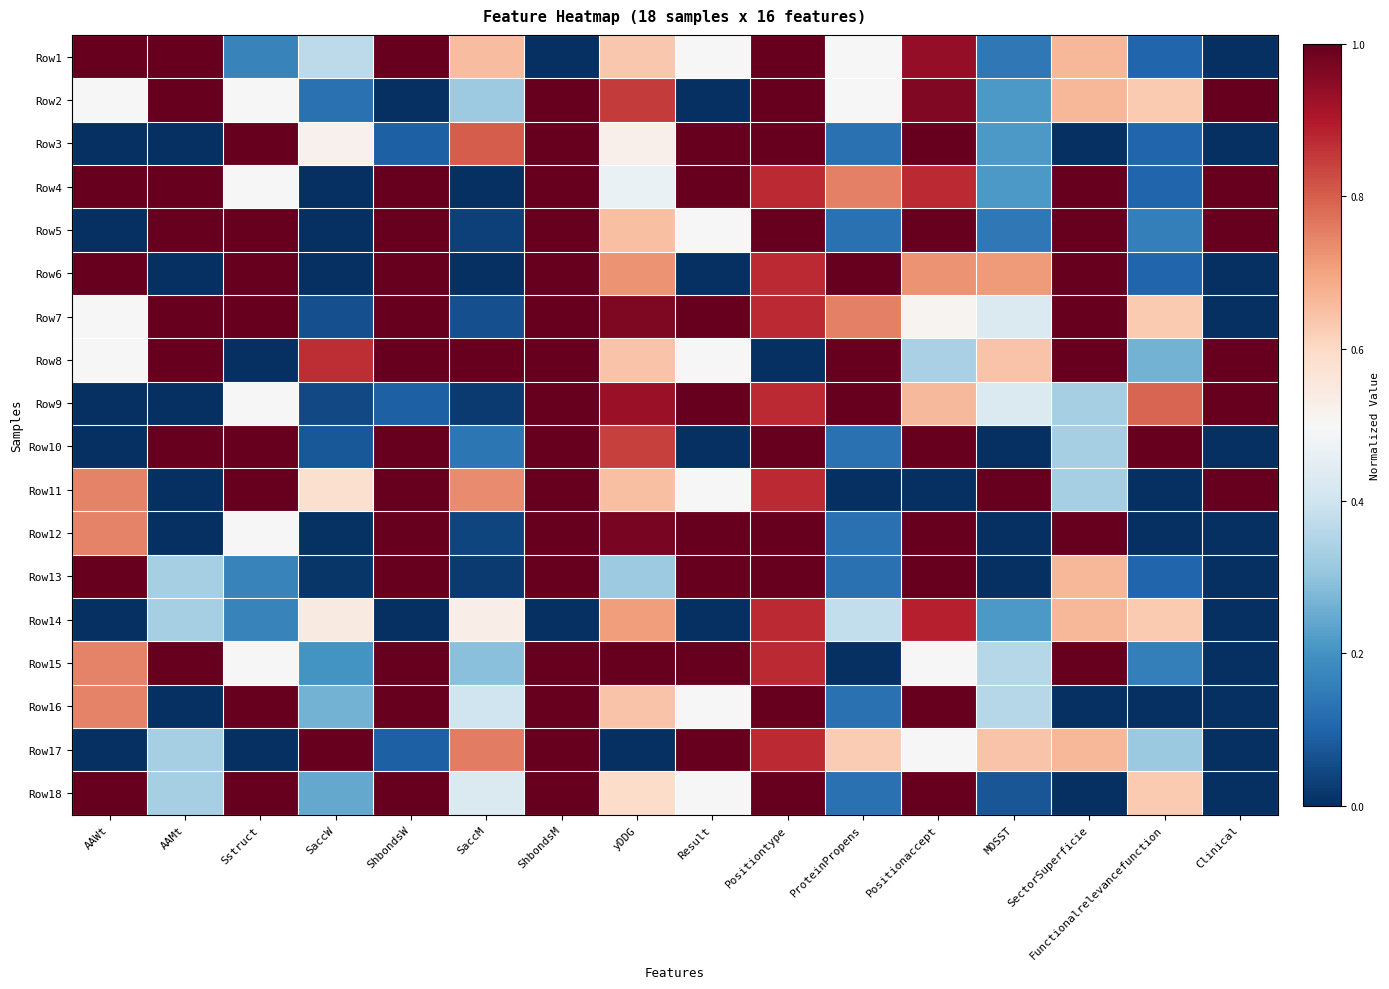

Which has a higher value, ProteinPropens or ShbondsM?

ProteinPropens